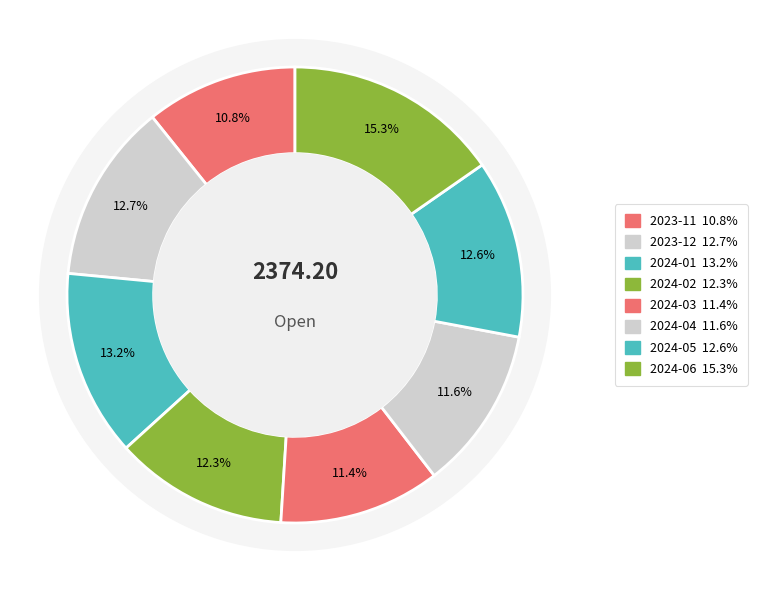

What is the change in value from 2023-11 to 2024-01?

+58.6